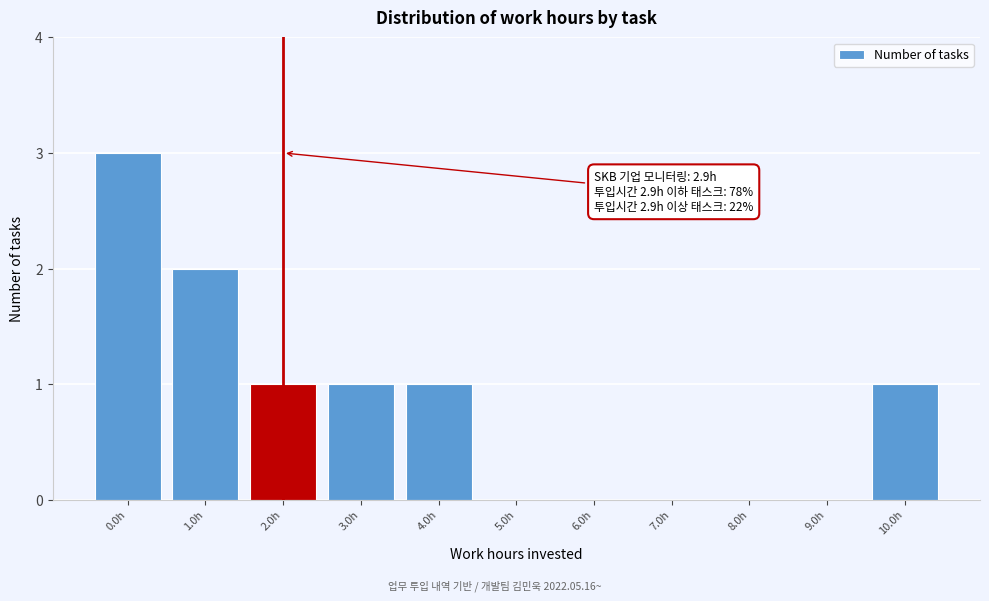

Reading left to right, list all the values displayed in this chart.

0.0h=3	1.0h=2	2.0h=1	3.0h=1	4.0h=1	5.0h=0	6.0h=0	7.0h=0	8.0h=0	9.0h=0	10.0h=1